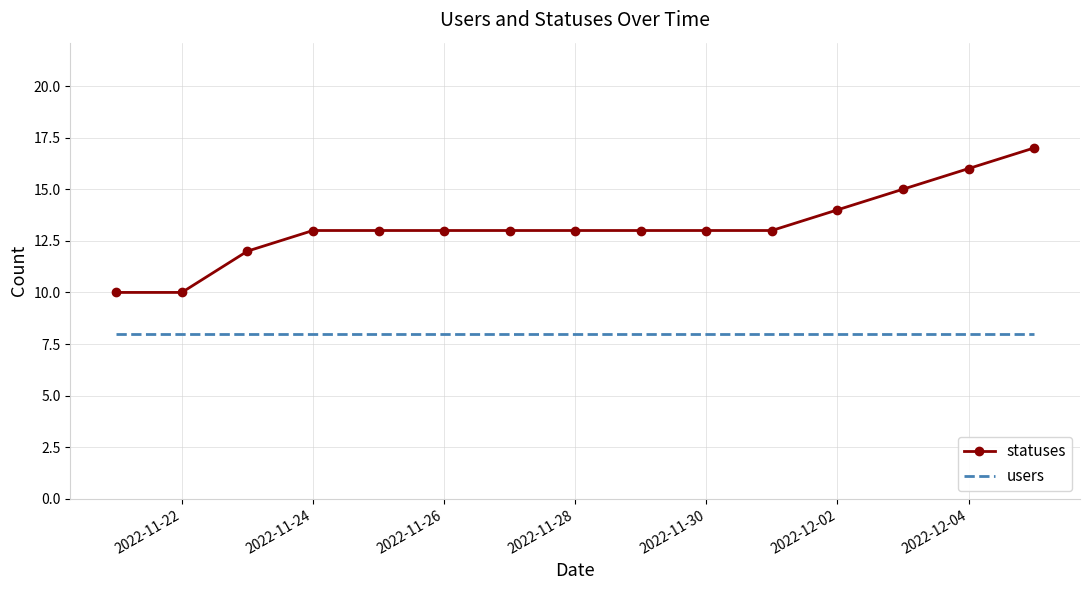

True or false: users and statuses intersect in this chart.

False